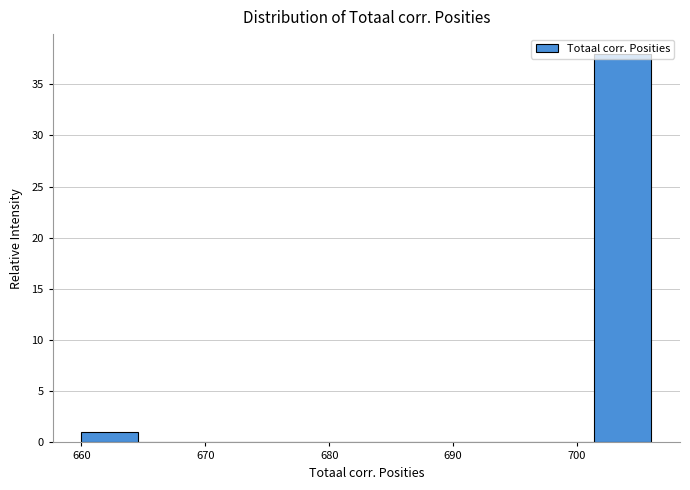

Reading left to right, transcribe this chart: for each bar, give the range it covers on the x-axis and its height. Neither the bar edges nor the heights are printed on the chart, so give them approximately, as read against the axes.

660.0 to 664.6: 1
664.6 to 669.2: 0
669.2 to 673.8: 0
673.8 to 678.4: 0
678.4 to 683.0: 0
683.0 to 687.6: 0
687.6 to 692.2: 0
692.2 to 696.8: 0
696.8 to 701.4: 0
701.4 to 706.0: 38